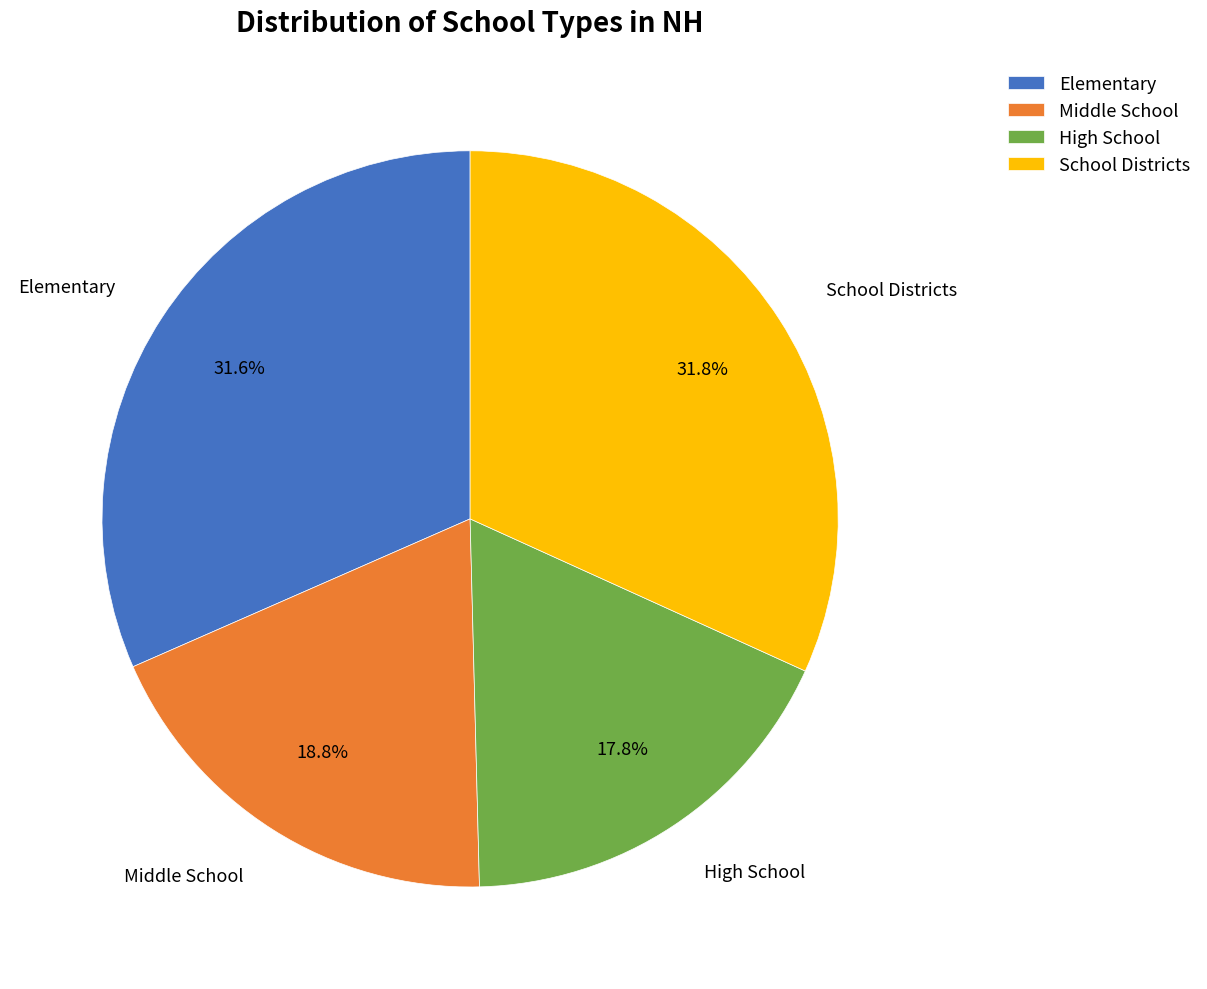

To the nearest percent, what is the average slice percentage?

25%